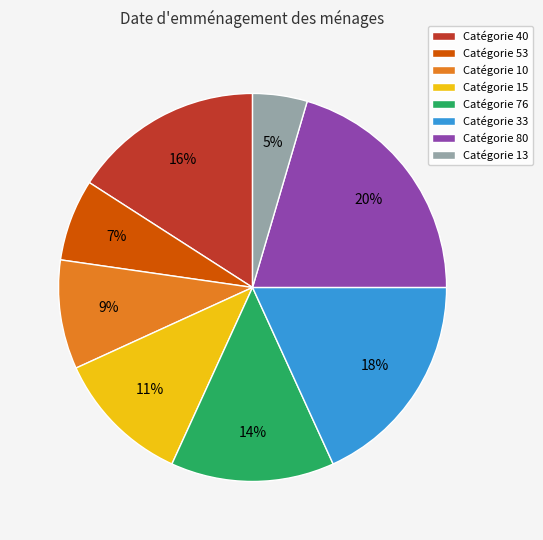

What is the smallest slice in the pie chart?

Catégorie 13